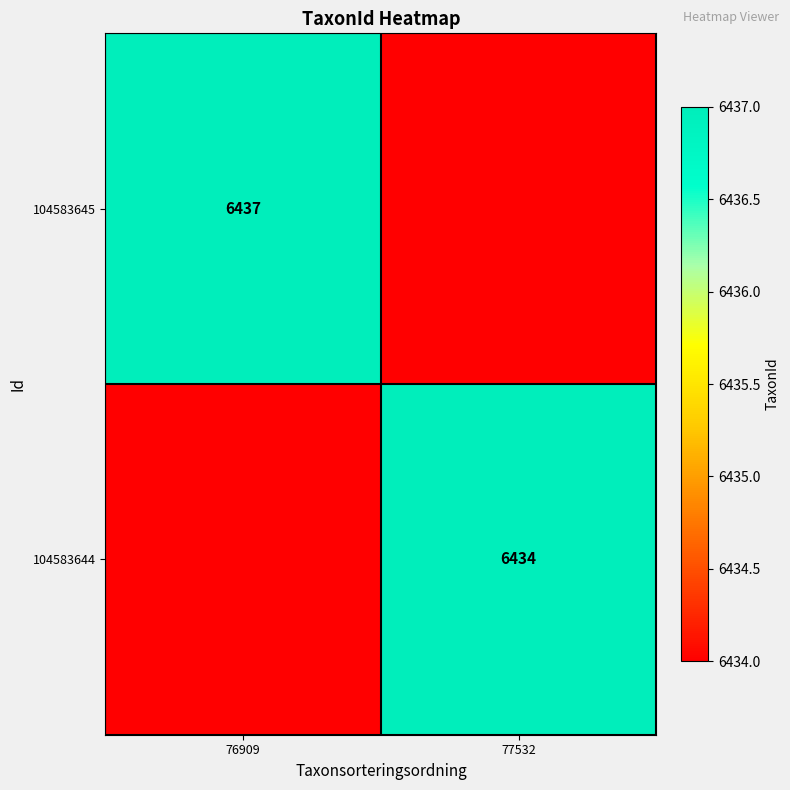

The 104583644 series shows 11119 at 77532. True or false?

False